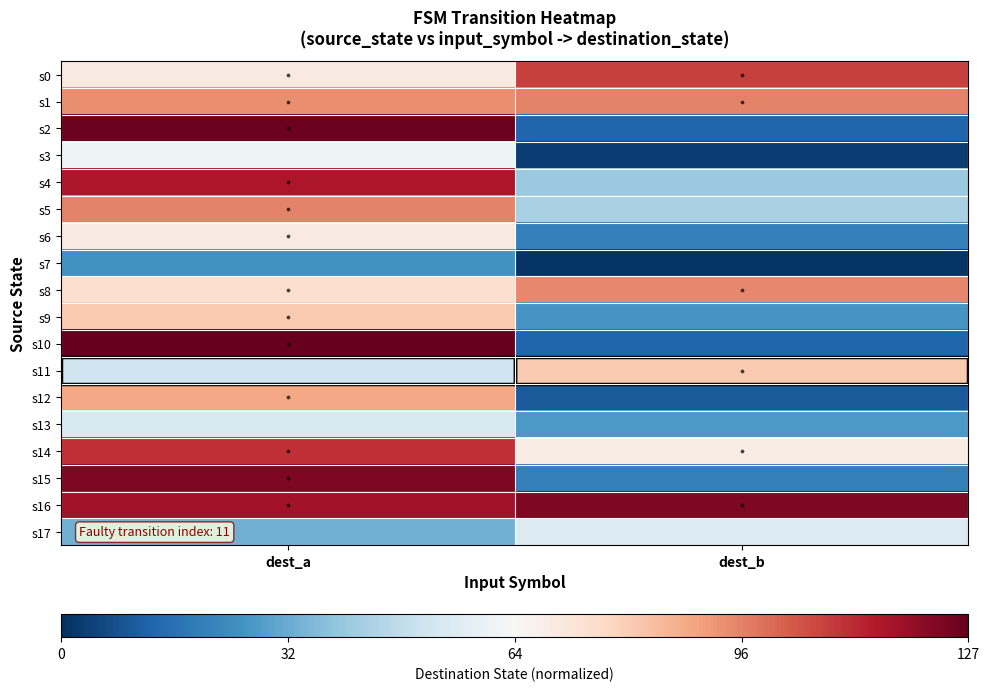

Rank the series by their maximum value, from highest to lowest.

s10, s2, s15, s16, s4, s14, s0, s1, s5, s8, s12, s9, s11, s6, s3, s17, s13, s7